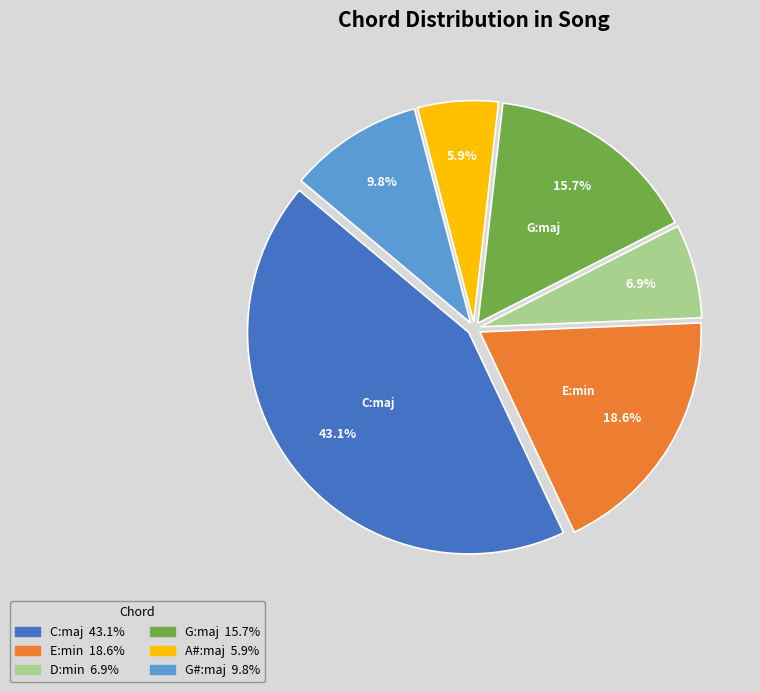

Is there any slice that represents more than half of the pie?

No